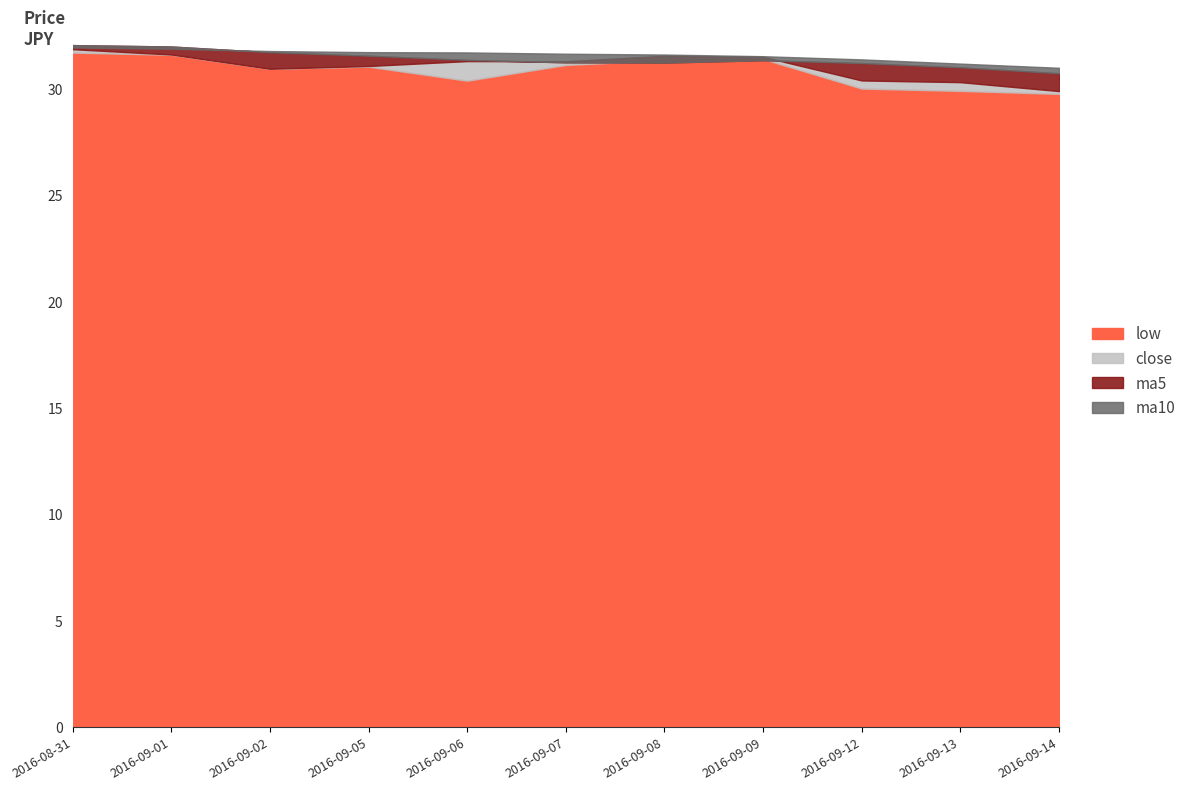

At which category does low reach its first local valley?

2016-09-02